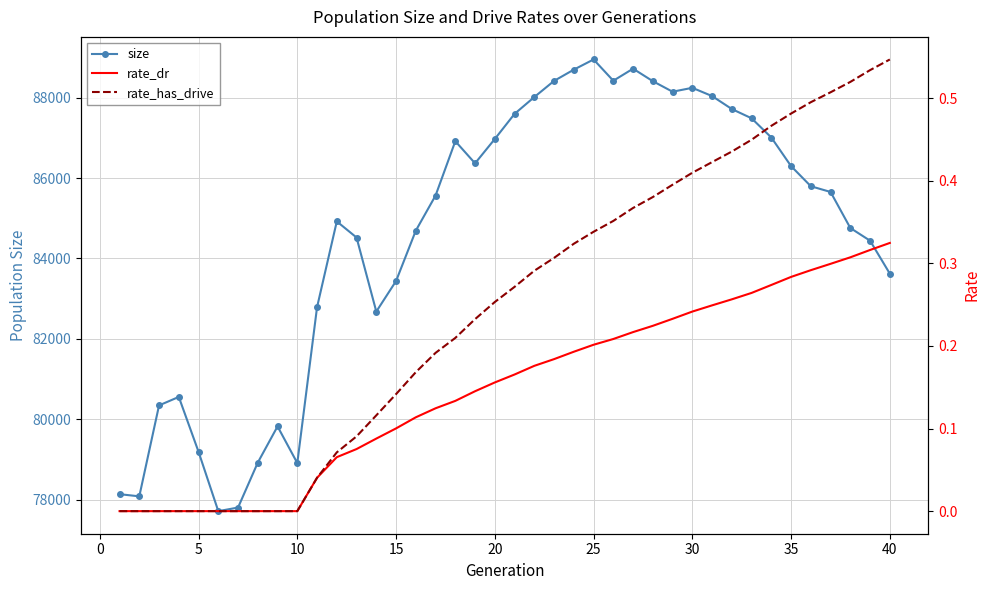

True or false: rate_dr and size cross at least once.

False